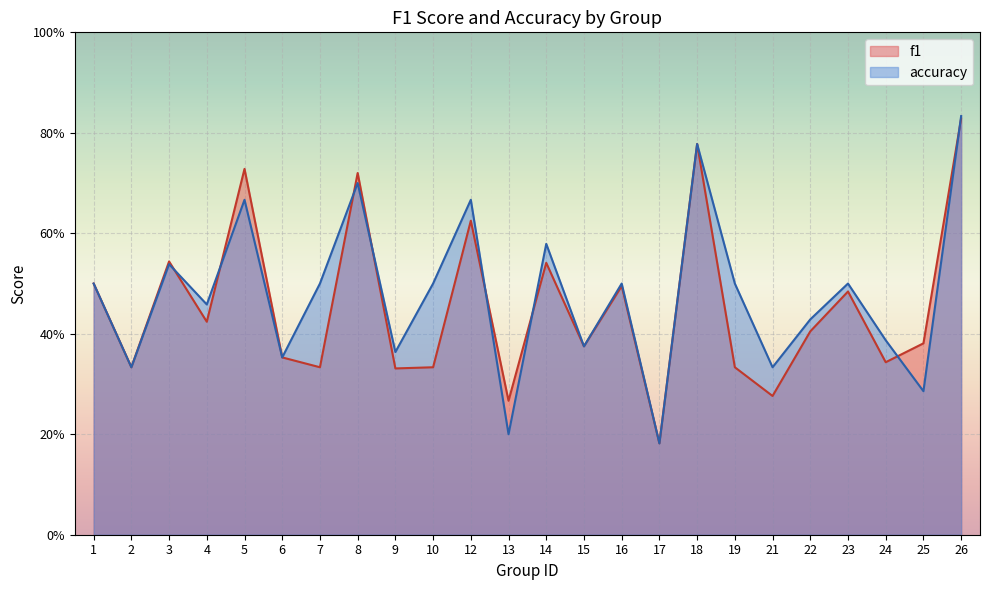

What is the value of the accuracy point at the 13th from the left?

0.6